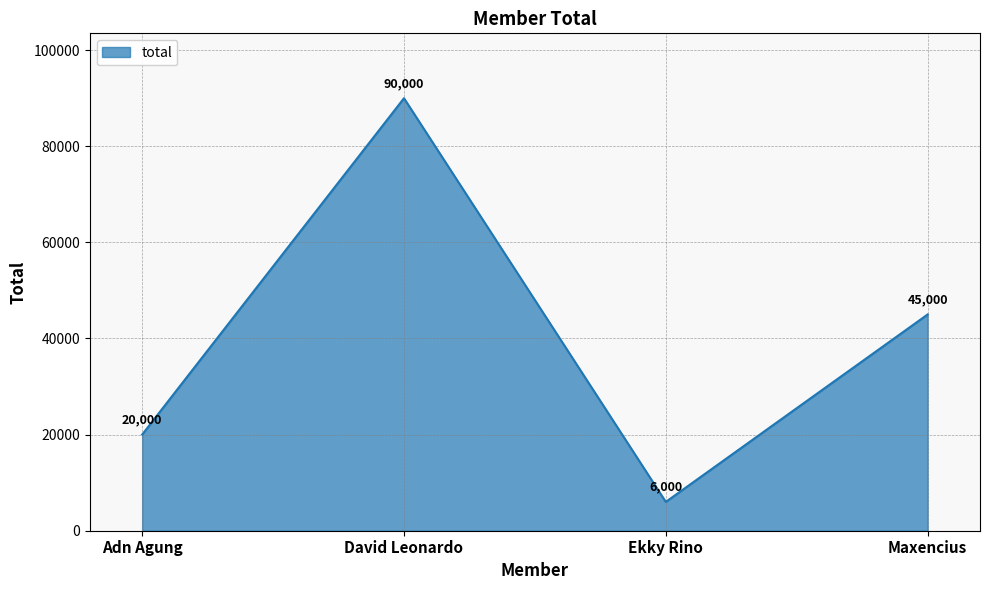

At which category does the chart reach its peak across all series?

David Leonardo